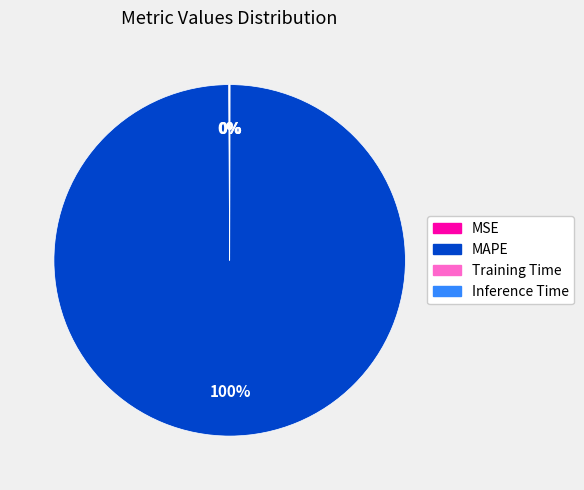

Which slice represents more than half of the pie?

MAPE